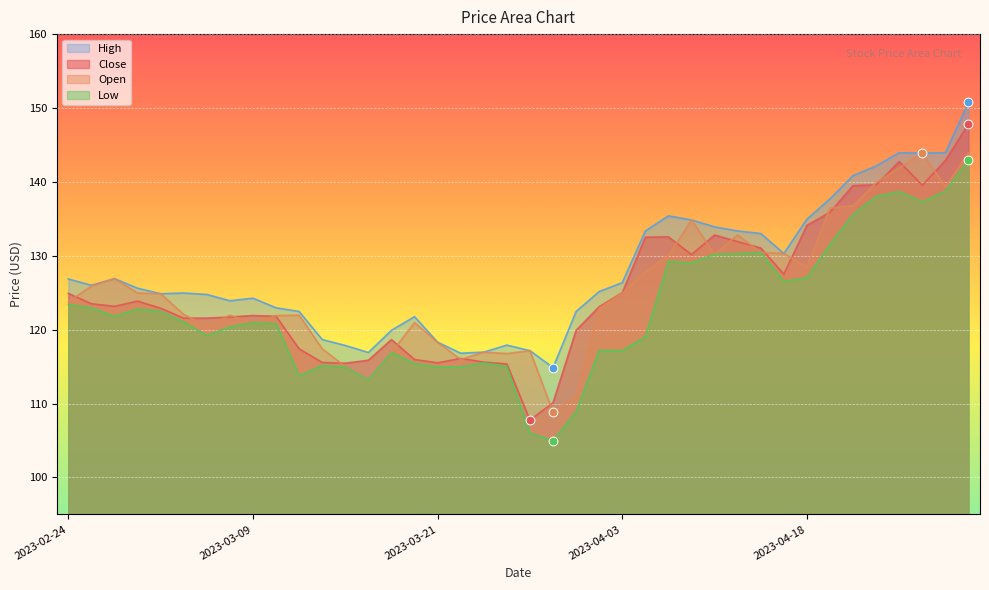

Which series contains the lowest Y value?

Low